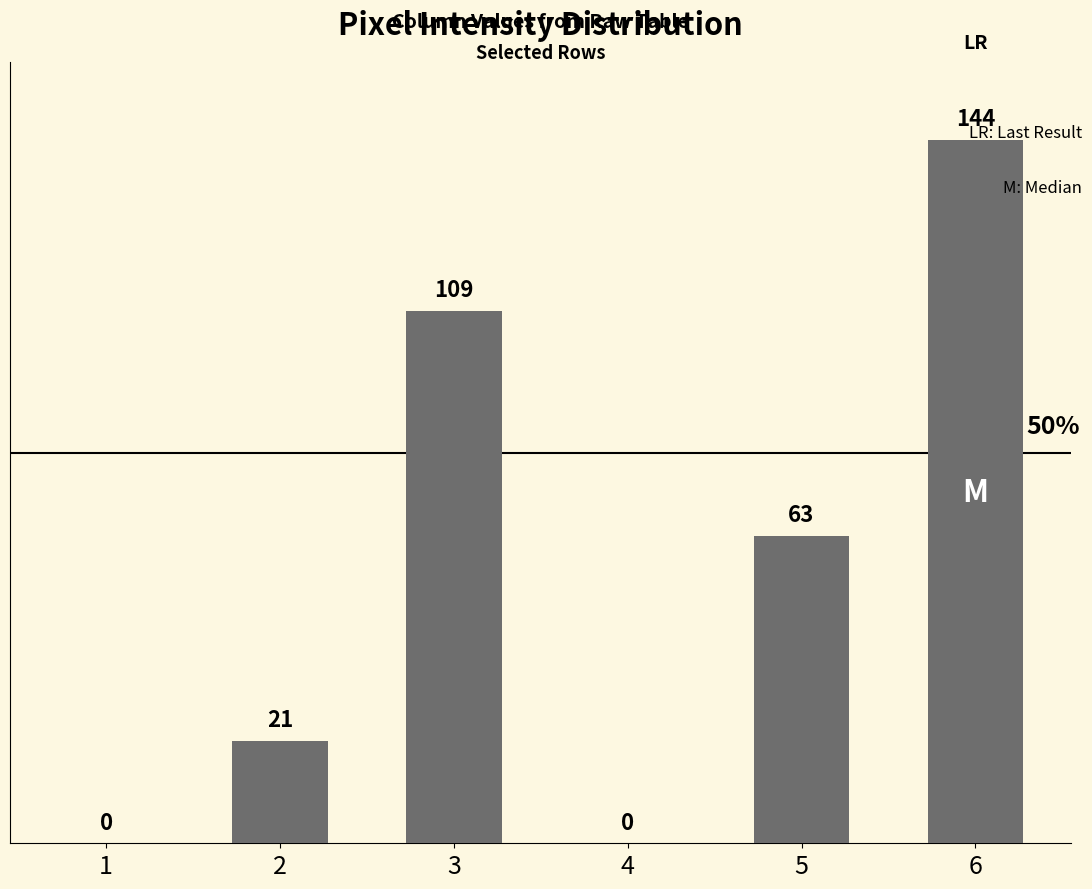

Reading left to right, transcribe all the data shown in this chart.

1=0	2=21	3=109	4=0	5=63	6=144